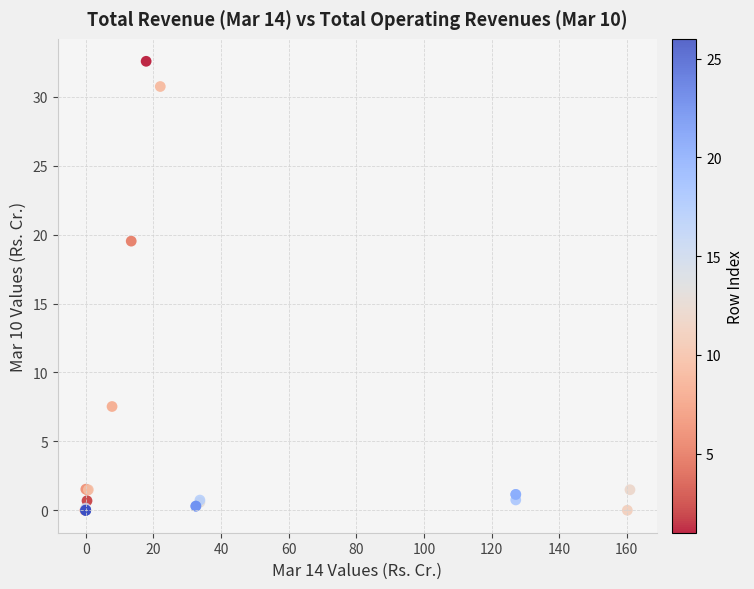

What Y value in the scatter plot is closest to 16?

19.5